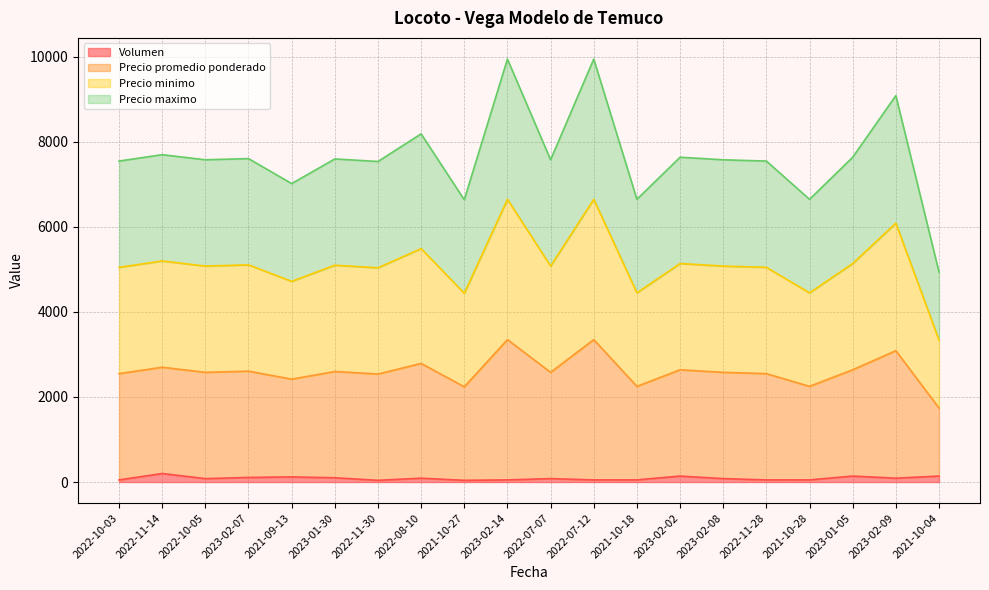

What is the average value of the Precio minimo series?

5117